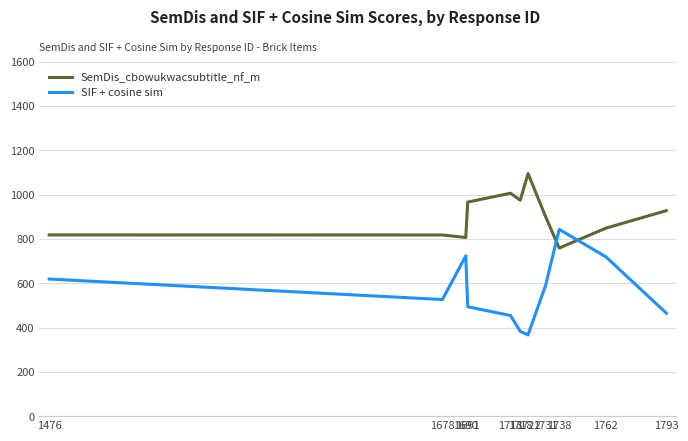

Is this an area chart (filled region under the line)?

No